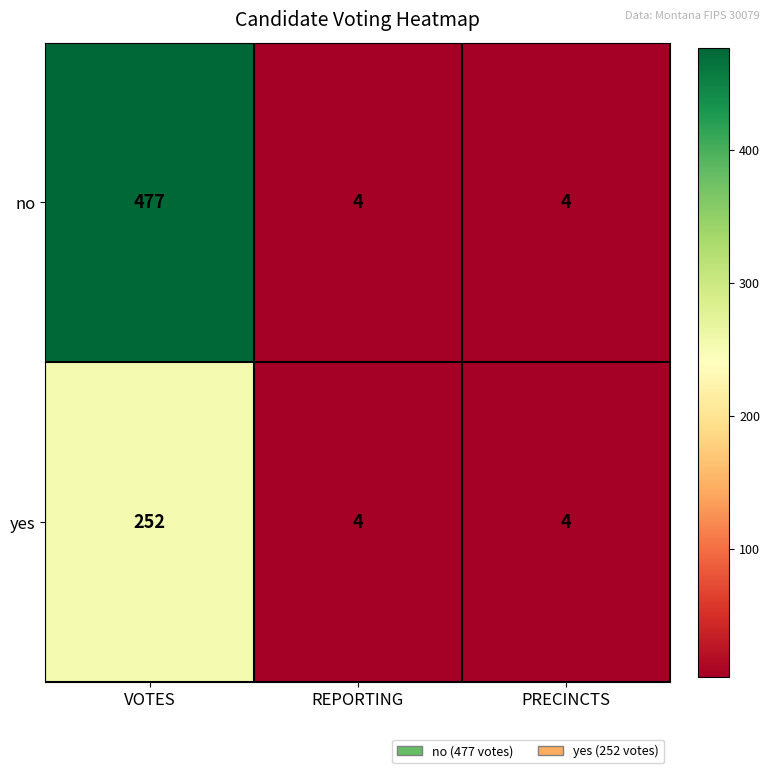

Rank the series by their average value, from lowest to highest.

yes, no